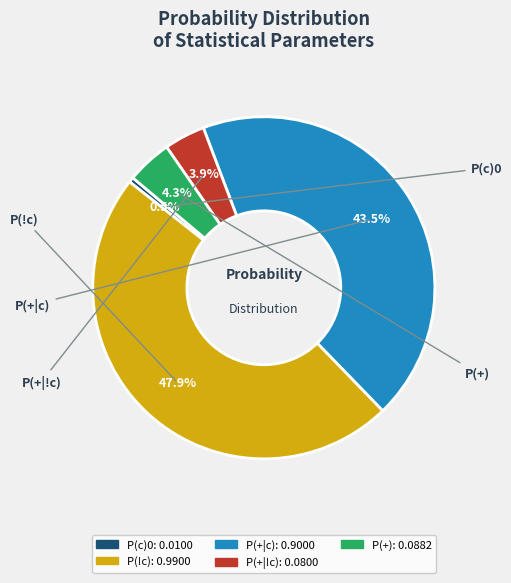

Is the sum of P(+|!c) and P(!c) greater than half?

Yes